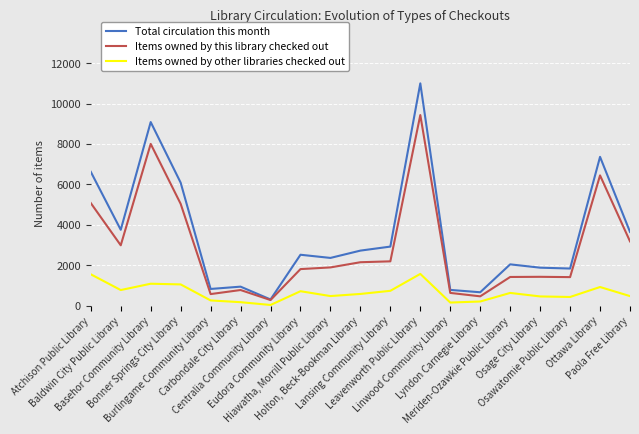

At which label does Total circulation this month reach its peak?

Leavenworth Public Library